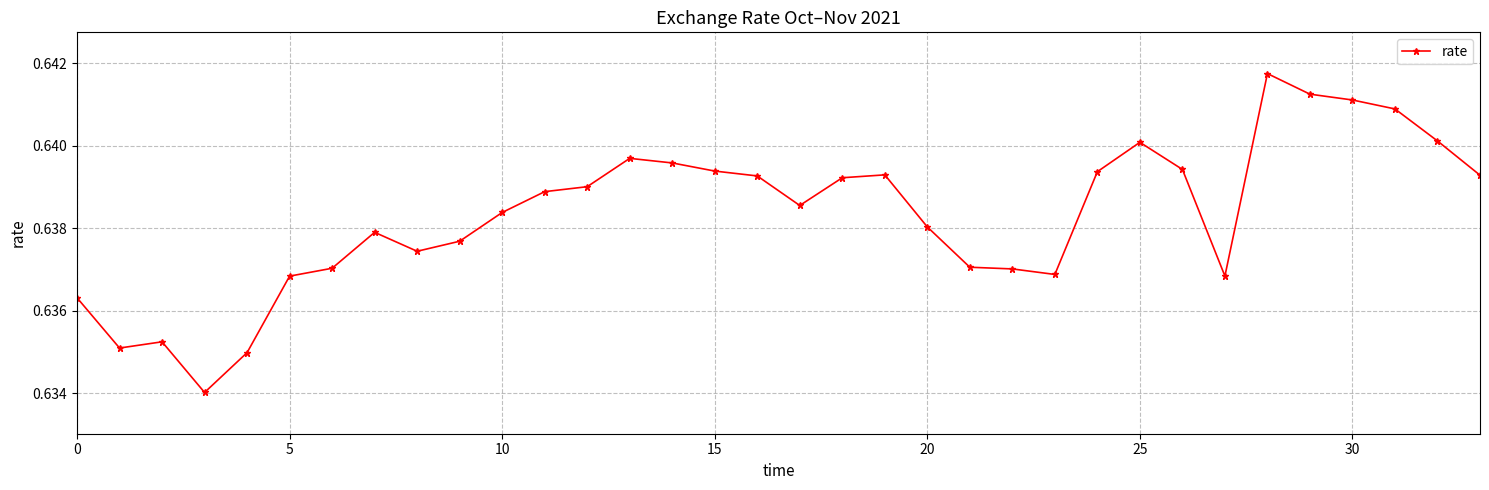

How many values are between 0 and 1?

34